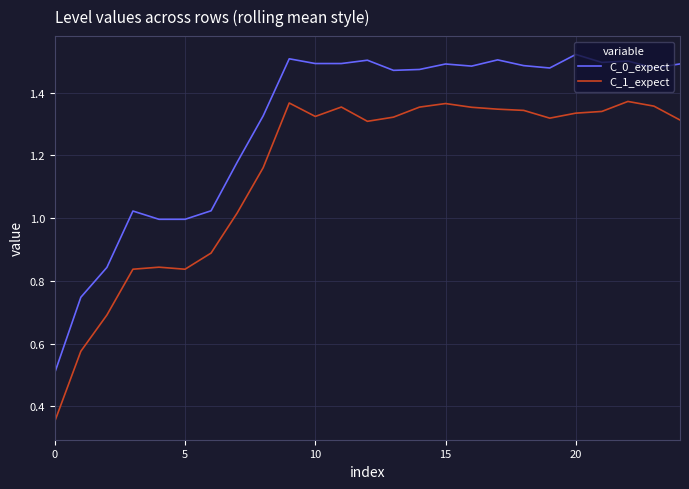

List the series in order of their overall mean, lowest first.

C_1_expect, C_0_expect